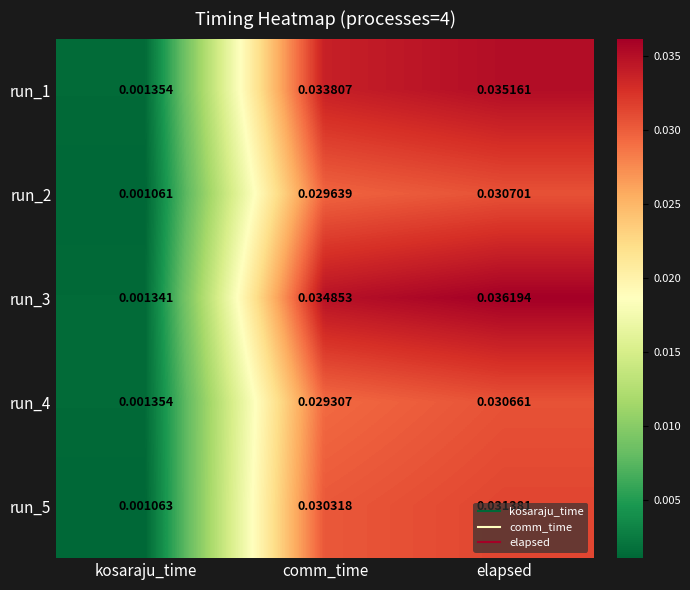

What is the total value across all series at comm_time?

0.2